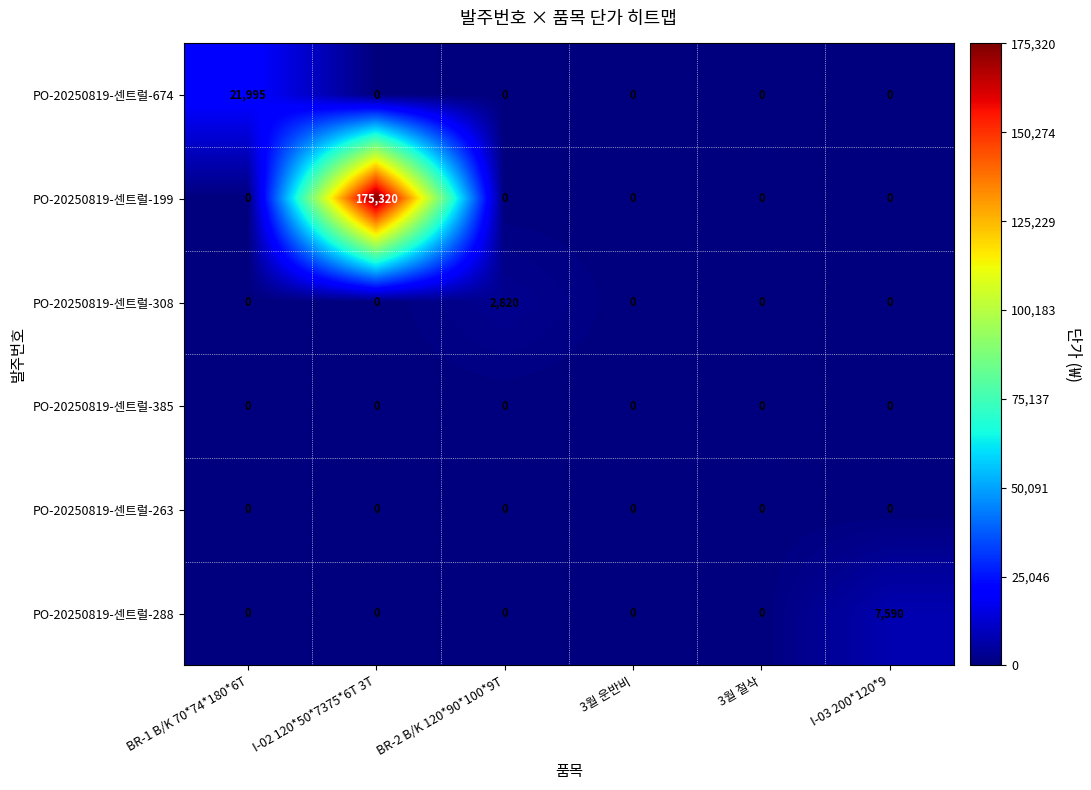

What is the average value of the PO-20250819-센트럴-199 series?

29220